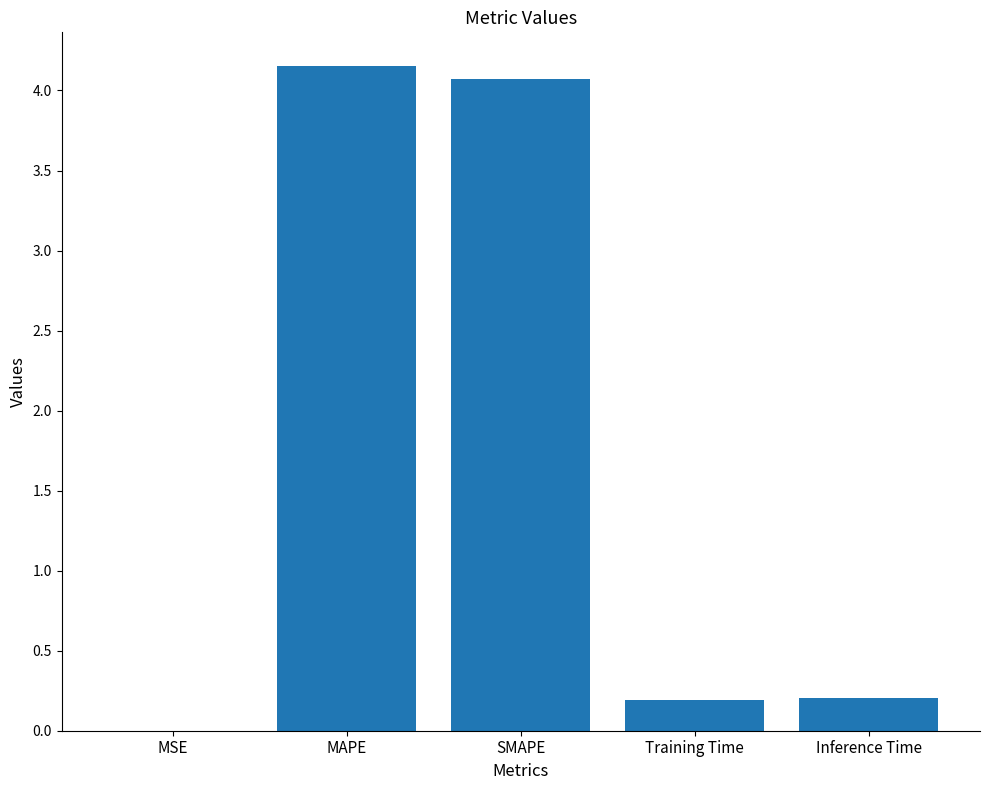

True or false: the data shows 2.8 at MAPE.

False